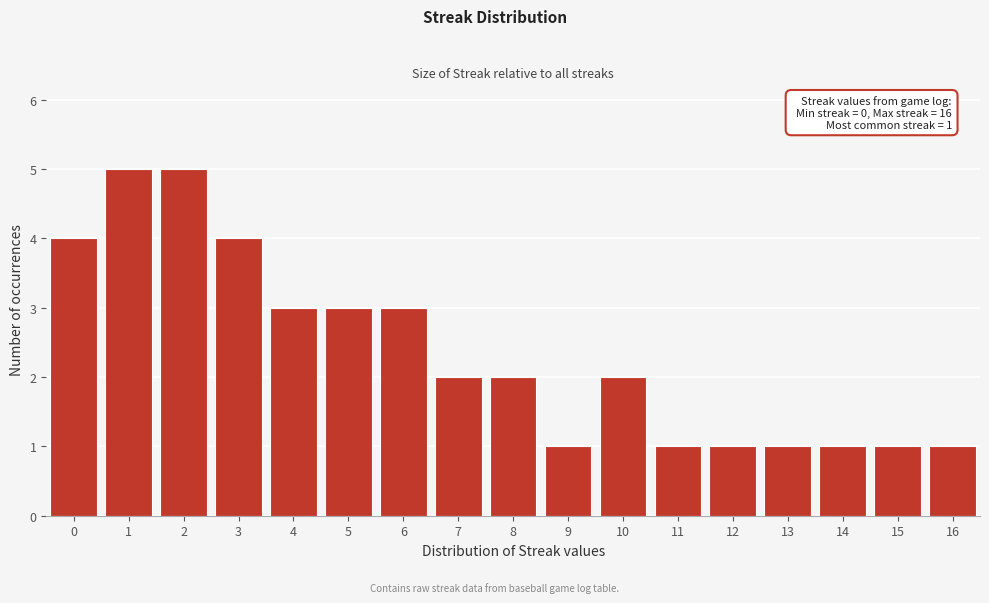

Reading left to right, list all the values displayed in this chart.

4	5	5	4	3	3	3	2	2	1	2	1	1	1	1	1	1